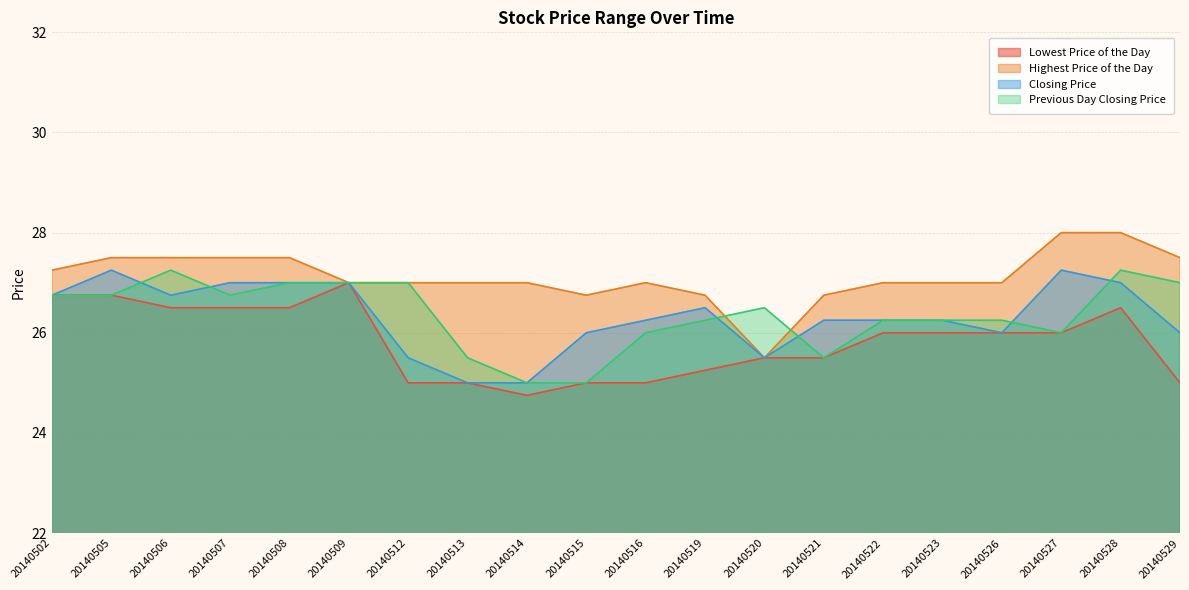

At which label is Highest Price of the Day closest to 26?

20140520